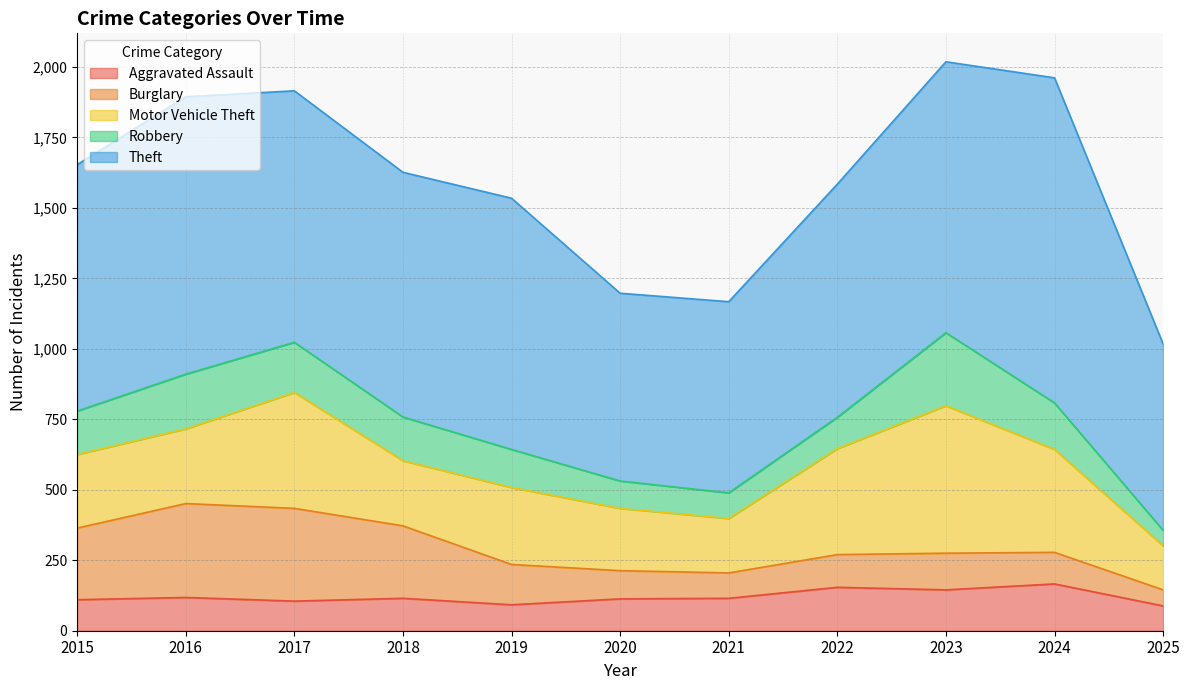

What is the sum of all Motor Vehicle Theft values?

3275